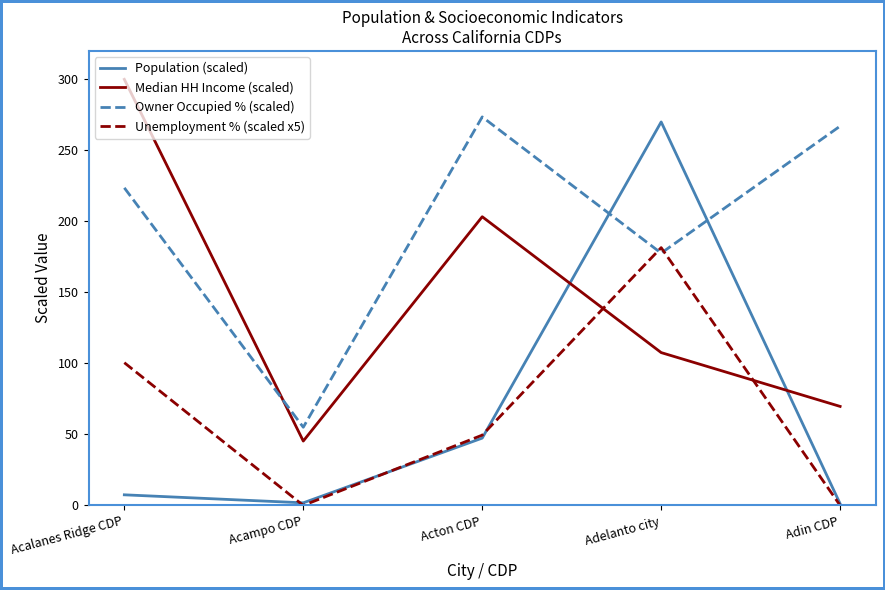

Rank the series at Acalanes Ridge CDP from highest to lowest value.

Median HH Income (scaled), Owner Occupied % (scaled), Unemployment % (scaled x5), Population (scaled)